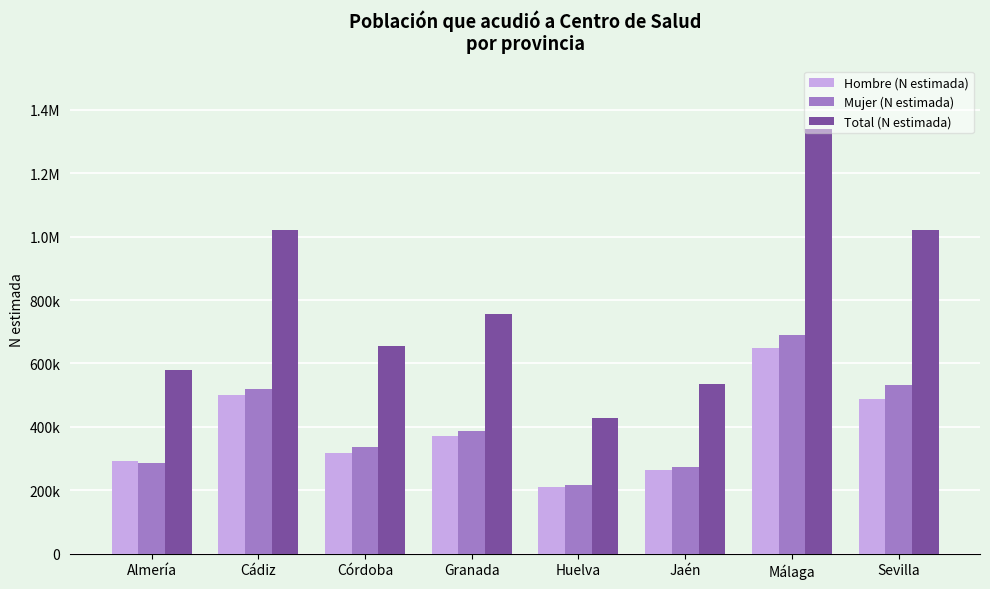

Read the Mujer (N estimada) value at Cádiz, to the nearest 100.

520300